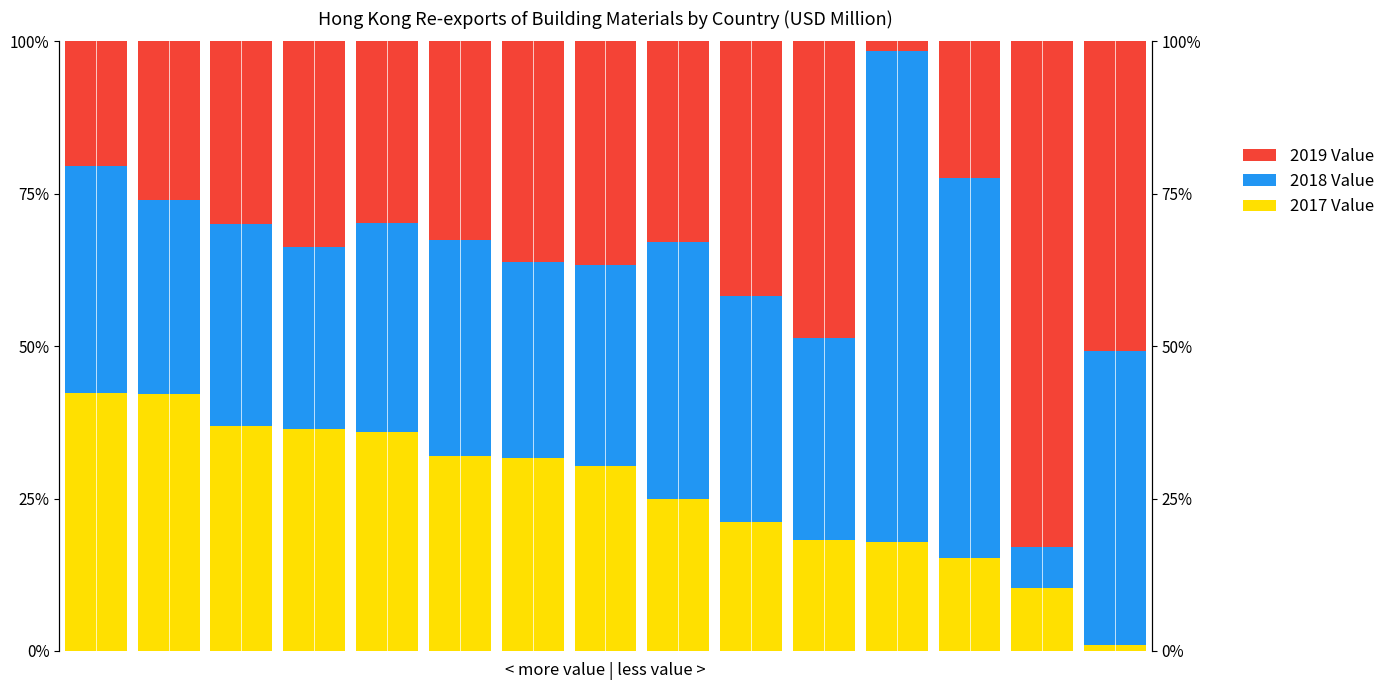

Does the chart contain stacked bars?

No